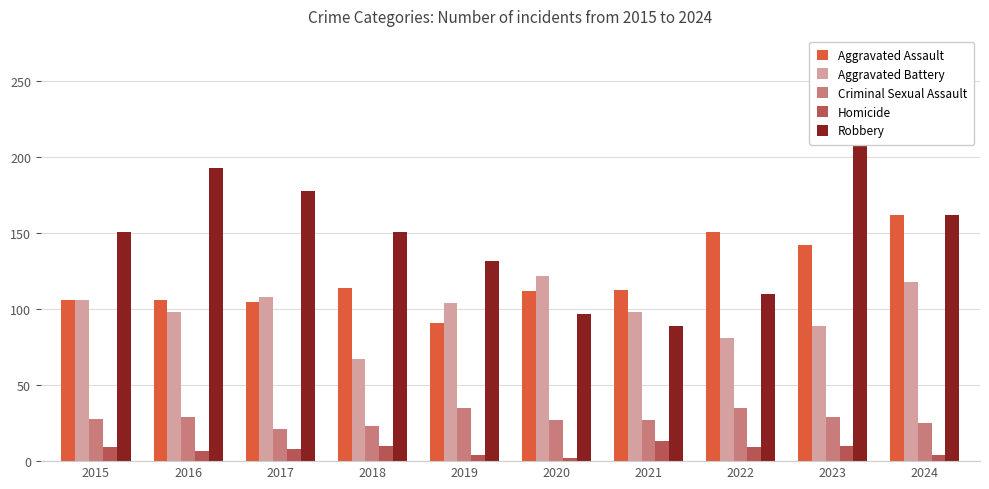

Rank the series by their maximum value, from lowest to highest.

Homicide, Criminal Sexual Assault, Aggravated Battery, Aggravated Assault, Robbery